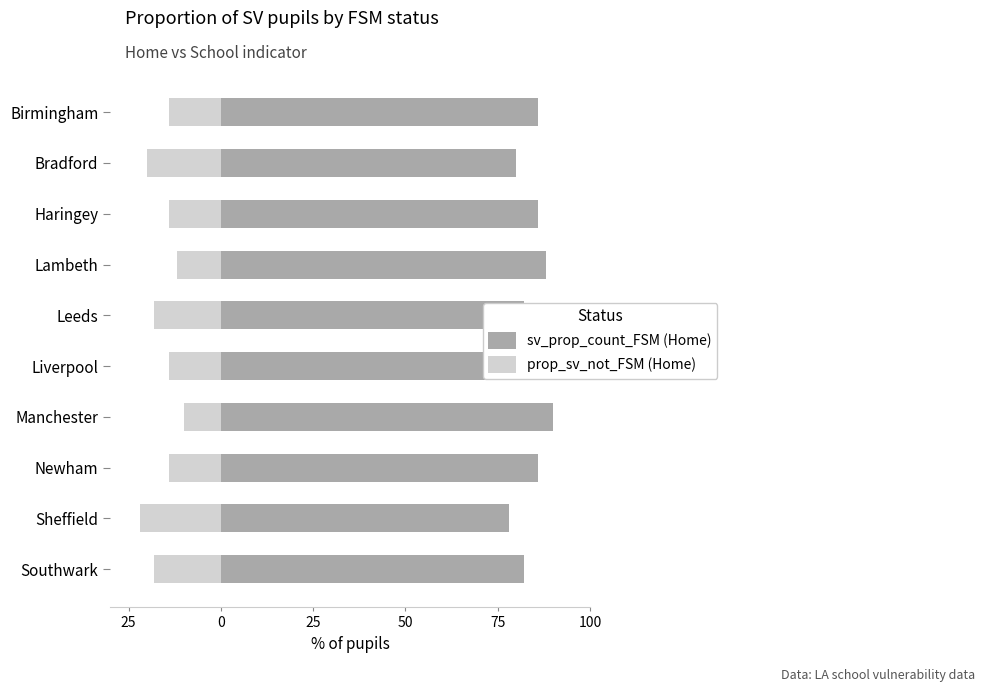

Is the value of prop_sv_not_FSM (Home) at Sheffield greater than the value of sv_prop_count_FSM (Home) at Bradford?

No